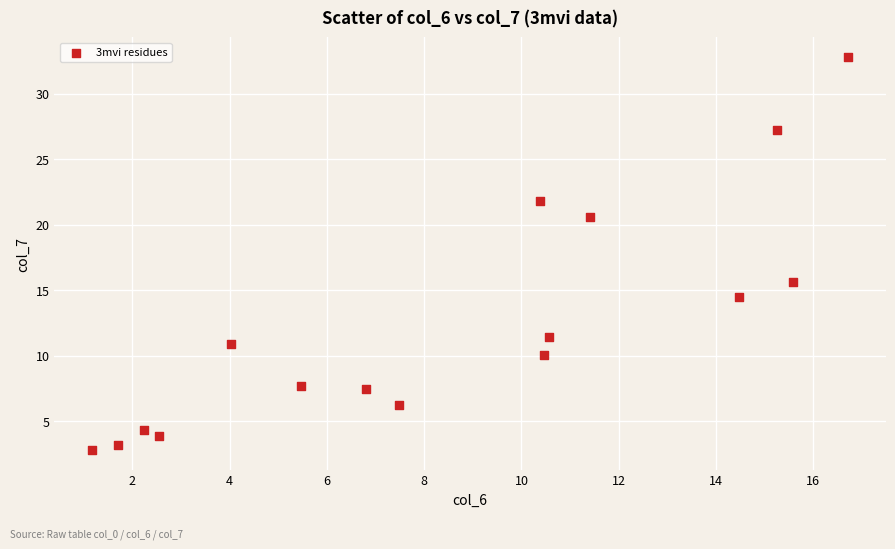

What Y value in the scatter plot is closest to 17?

15.6